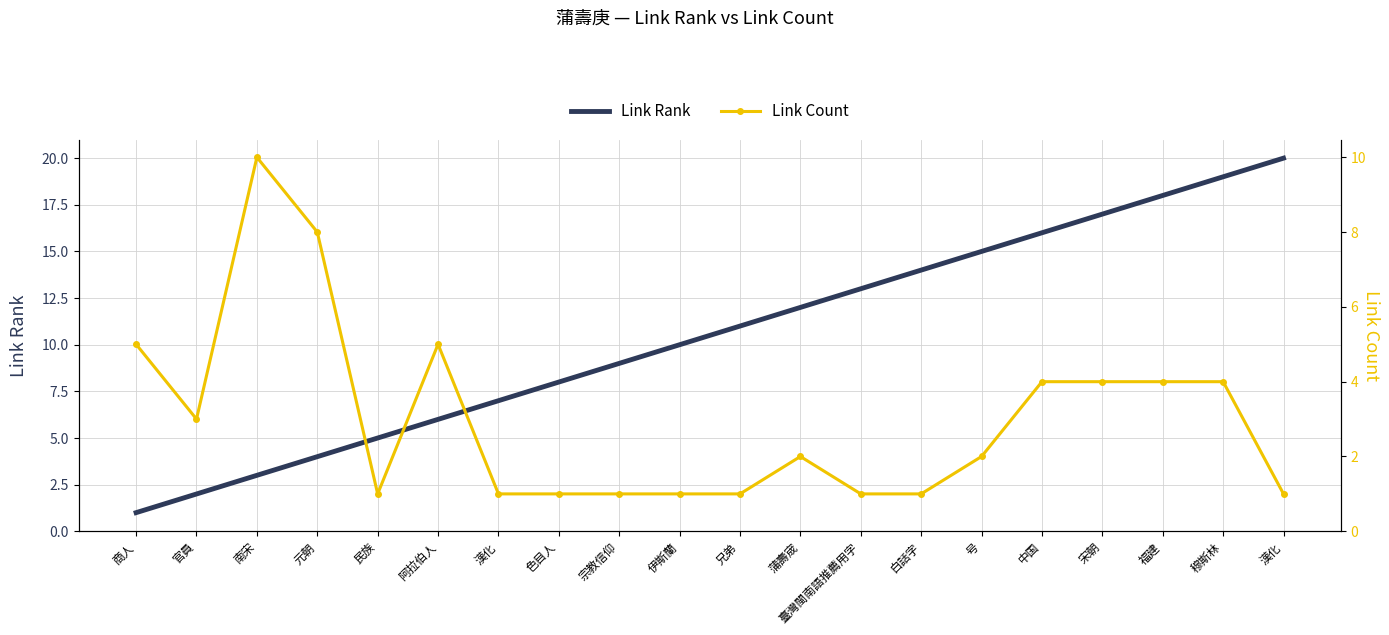

What value does the Link Rank series have at 伊斯蘭?

10